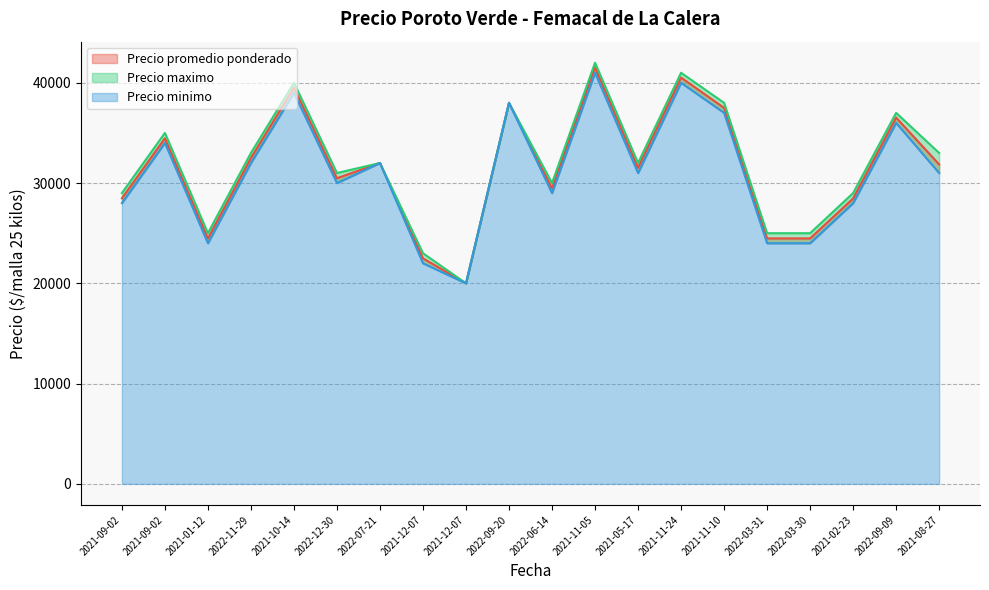

Reading left to right, extract all data points from this chart.

Precio promedio ponderado: 28479	34462	24479	32500	39521	30479	32000	22490	20000	38000	29479	41538	31521	40521	37500	24479	24479	28462	36529	31862
Precio maximo: 29000	35000	25000	33000	40000	31000	32000	23000	20000	38000	30000	42000	32000	41000	38000	25000	25000	29000	37000	33000
Precio minimo: 28000	34000	24000	32000	39000	30000	32000	22000	20000	38000	29000	41000	31000	40000	37000	24000	24000	28000	36000	31000